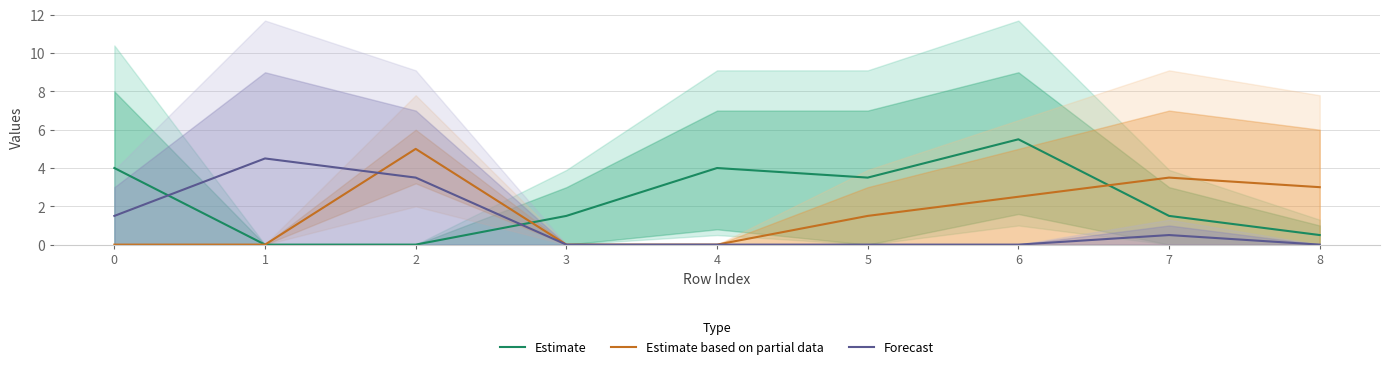

What is the value of the Estimate point at the 8th from the left?

1.5